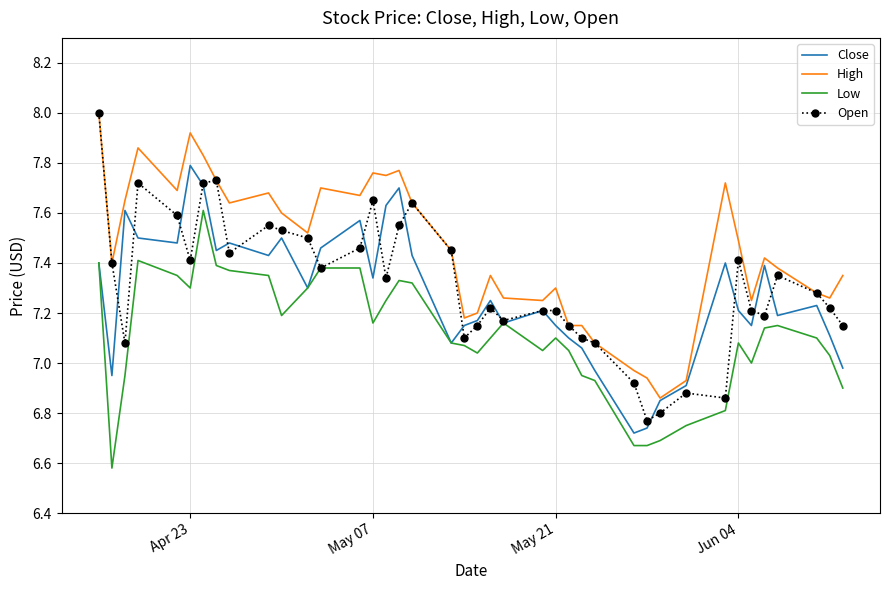

True or false: High and Low intersect in this chart.

False